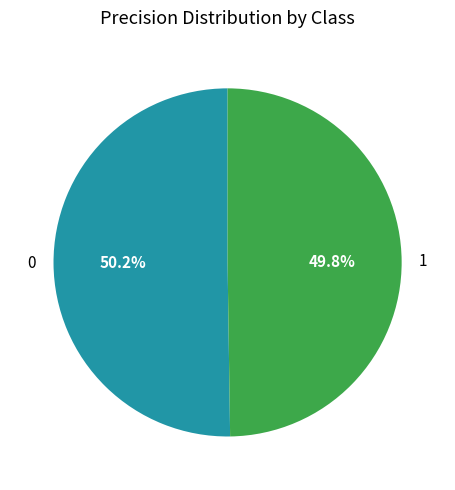

What is the total percentage of 1 and 0?

100.0%